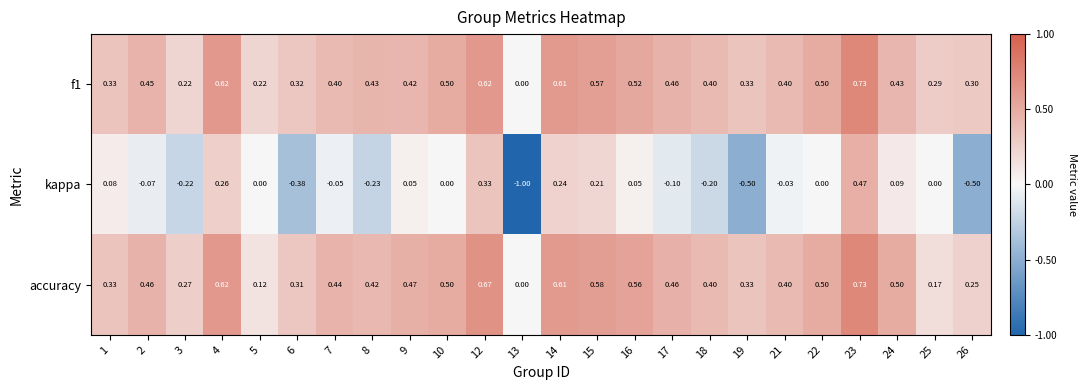

Which series has the largest total across all categories?

accuracy